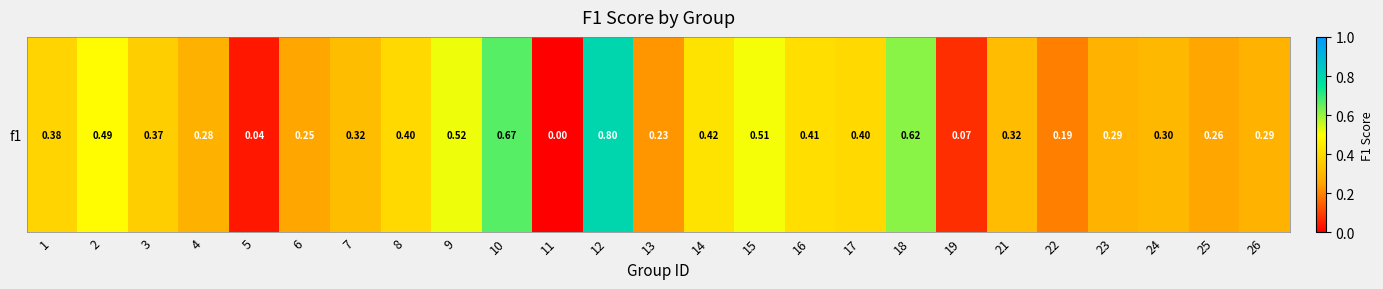

Reading left to right, transcribe all the data shown in this chart.

1=0.4	2=0.5	3=0.4	4=0.3	5=0.0	6=0.3	7=0.3	8=0.4	9=0.5	10=0.7	11=0.0	12=0.8	13=0.2	14=0.4	15=0.5	16=0.4	17=0.4	18=0.6	19=0.1	21=0.3	22=0.2	23=0.3	24=0.3	25=0.3	26=0.3